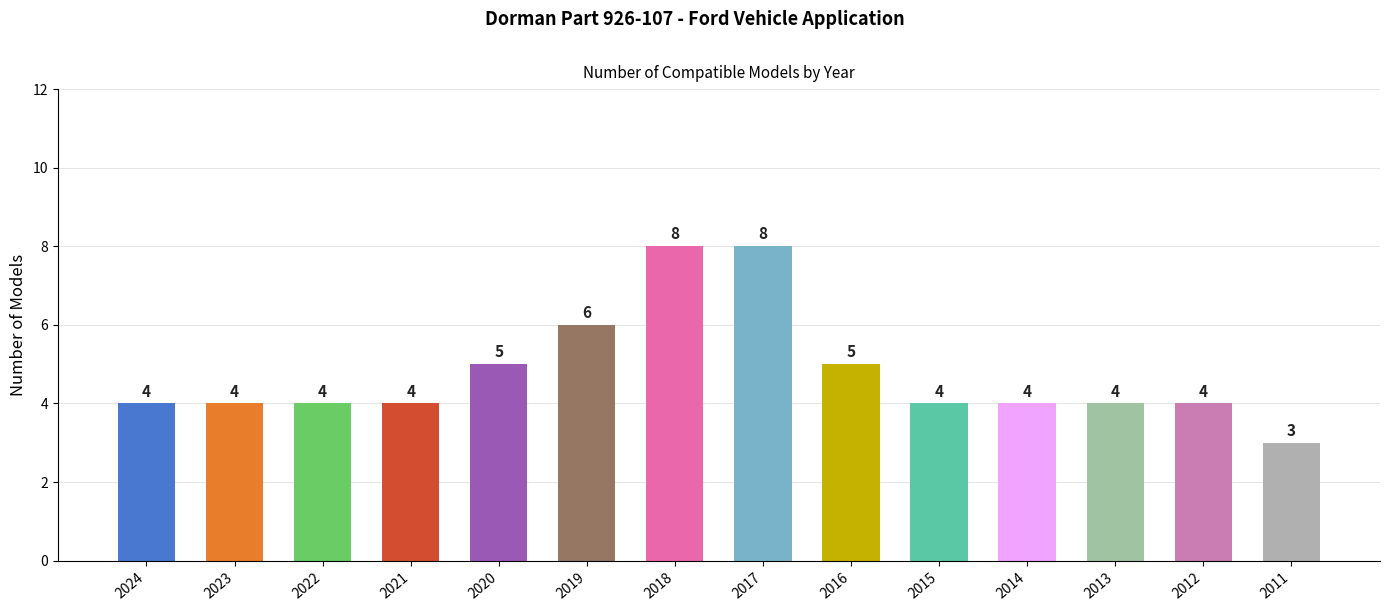

Count the values in the range 4 to 5.

10